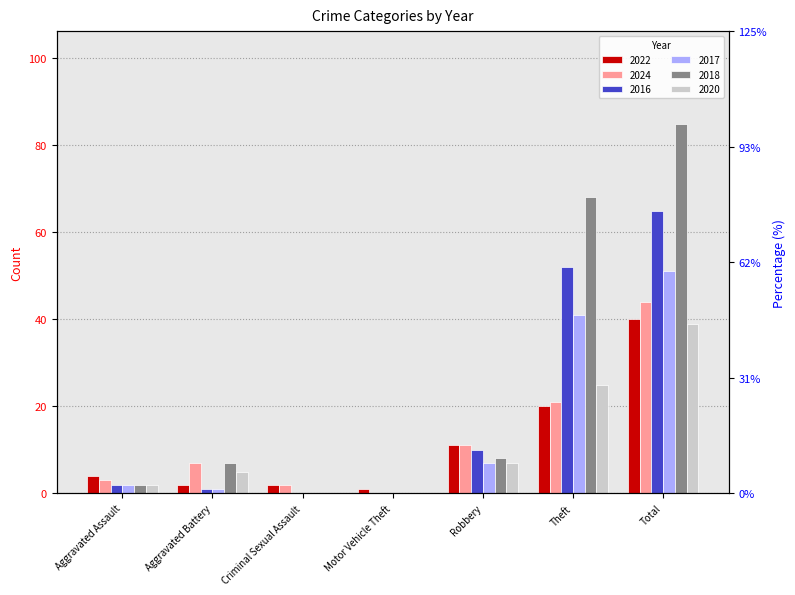

What is the highest value of the 2024 series?

44